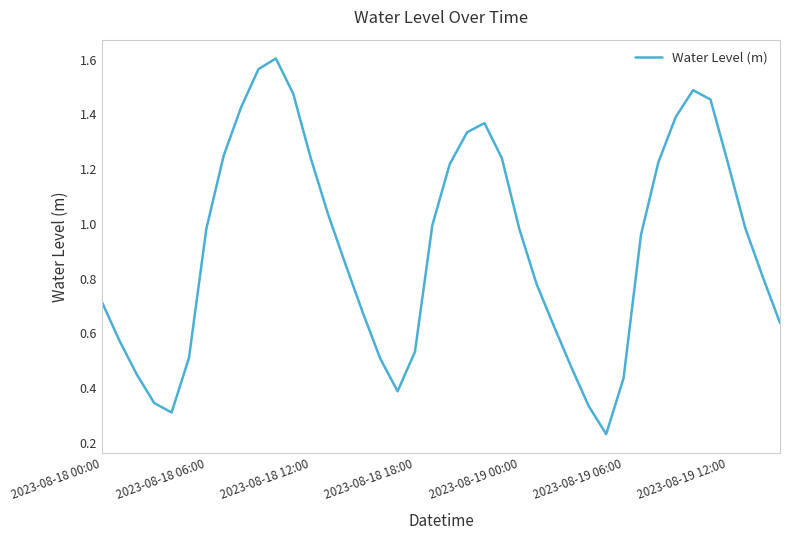

Is this an area chart (filled region under the line)?

No